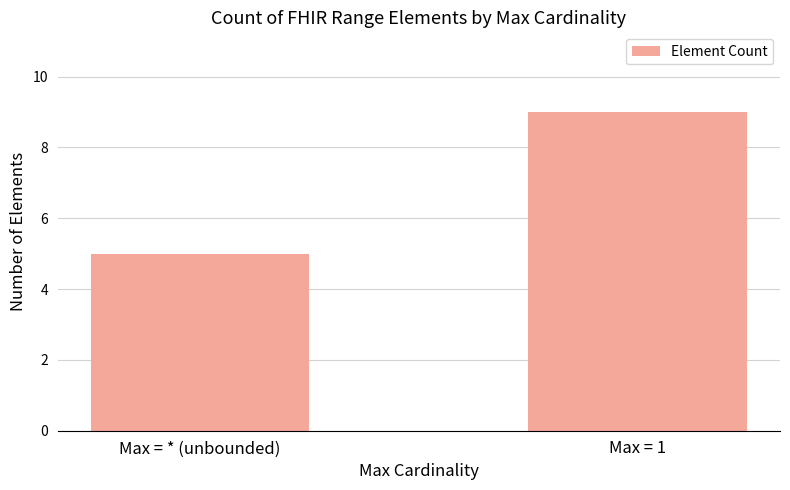

How many bars are there in total?

2